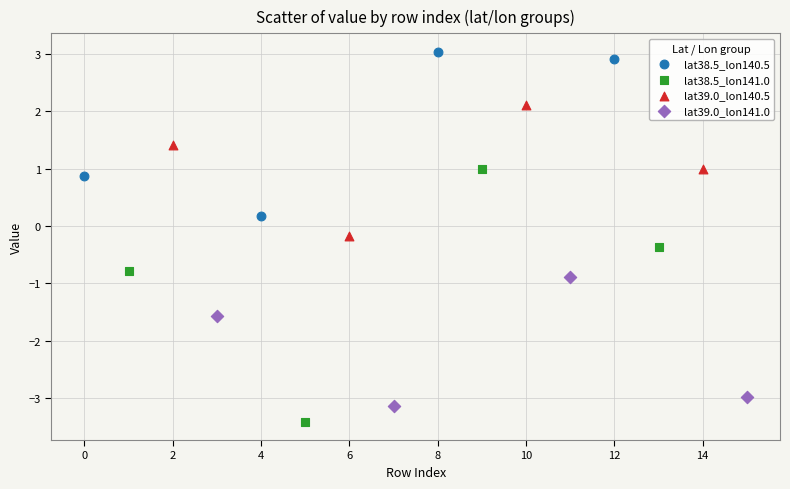

Which series reaches the maximum Y coordinate?

lat38.5_lon140.5